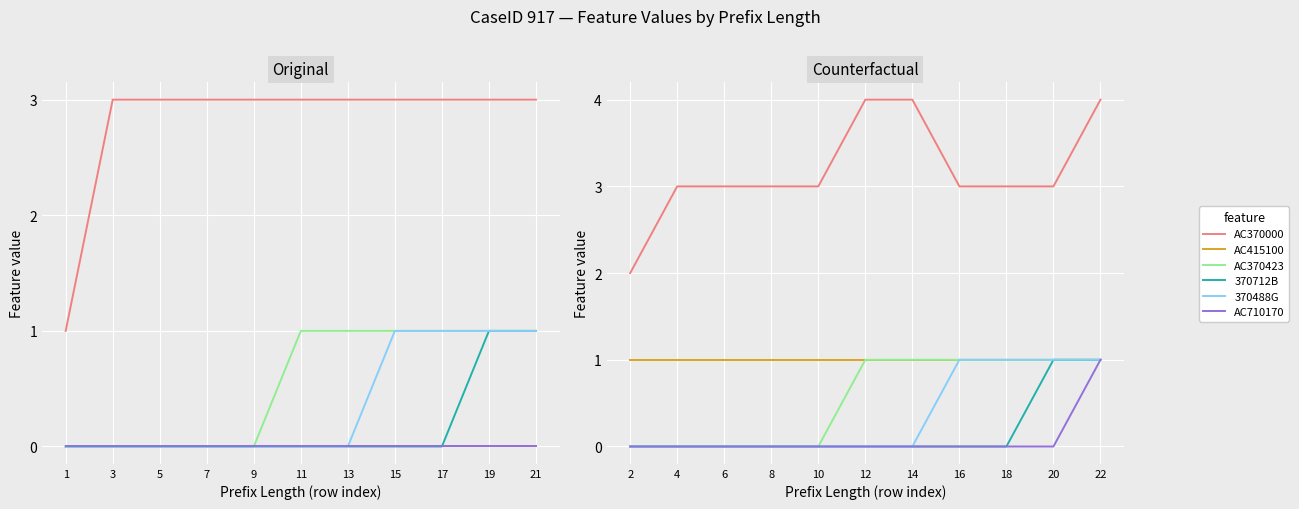

Reading left to right, transcribe all the data shown in this chart.

AC370000: 2	3	3	3	3	4	4	3	3	3	4
AC415100: 1	1	1	1	1	1	1	1	1	1	1
AC370423: 0	0	0	0	0	1	1	1	1	1	1
370712B: 0	0	0	0	0	0	0	0	0	1	1
370488G: 0	0	0	0	0	0	0	1	1	1	1
AC710170: 0	0	0	0	0	0	0	0	0	0	1